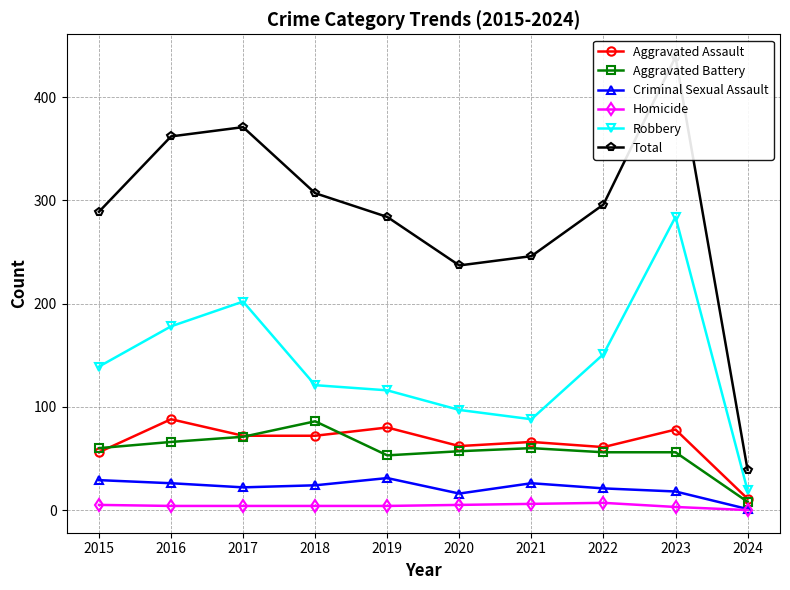

What is the value of the Criminal Sexual Assault point at the 9th from the left?

18